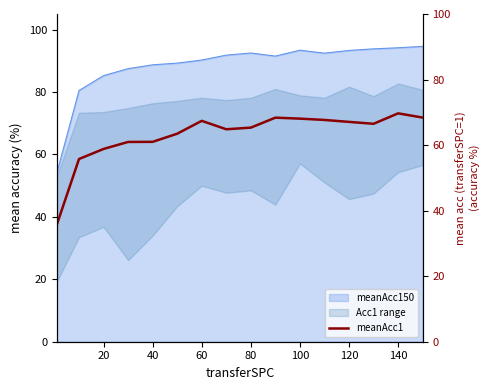

What is the lowest value of the meanAcc150 series?

54.1